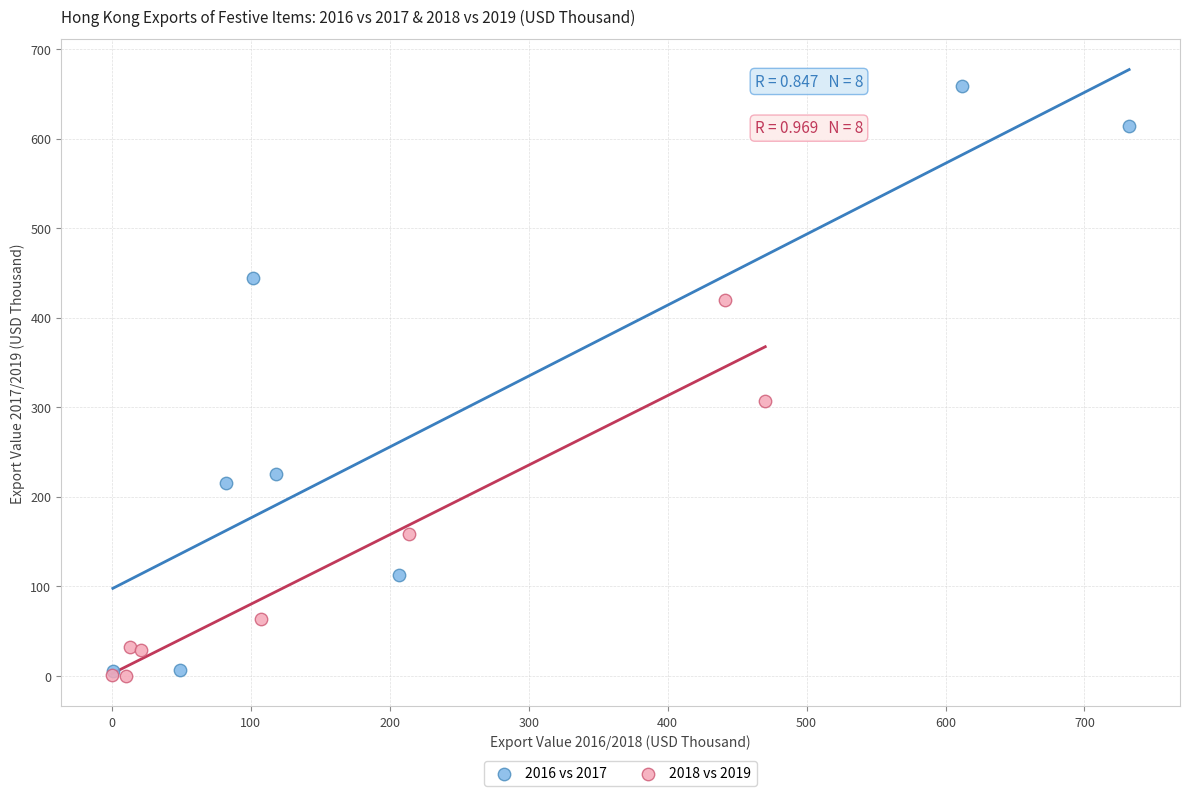

Which series has the widest spread of Y values?

2016 vs 2017